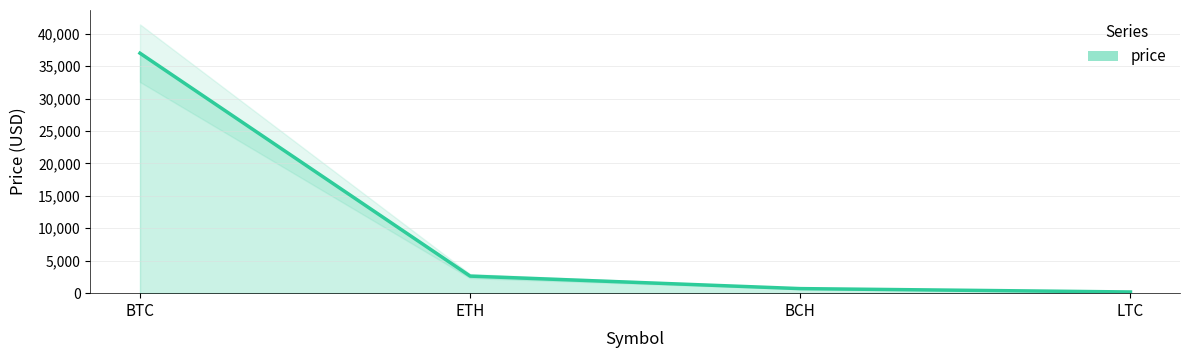

Reading right to left, what are all the values shown in this chart?

LTC=184.3	BCH=702.5	ETH=2630.0	BTC=36988.3